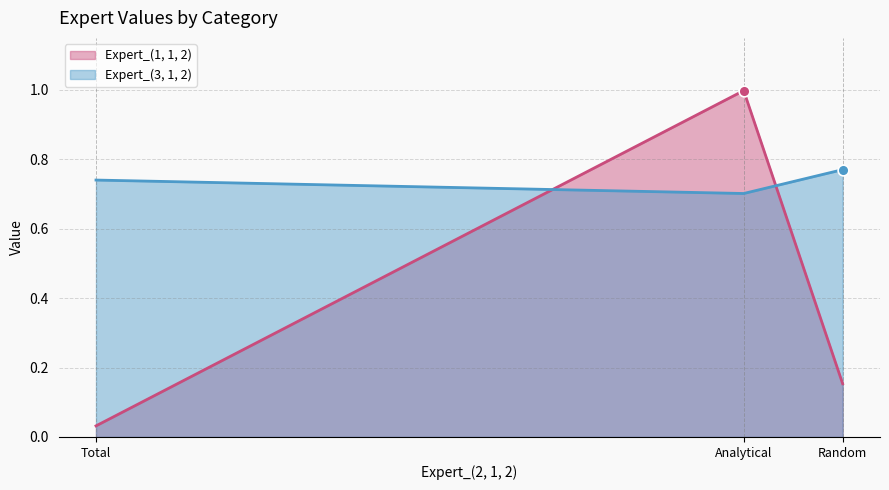

Which series has the largest Y range (max minus min)?

Expert_(1, 1, 2) (line)